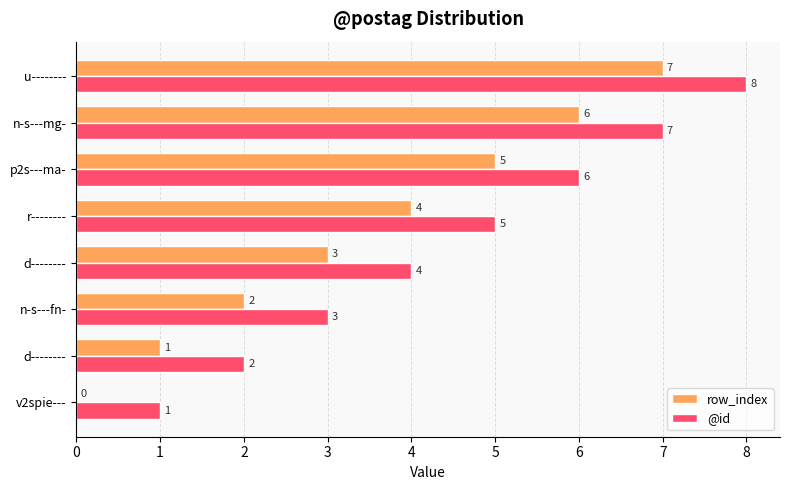

Count the number of data series in this chart.

2